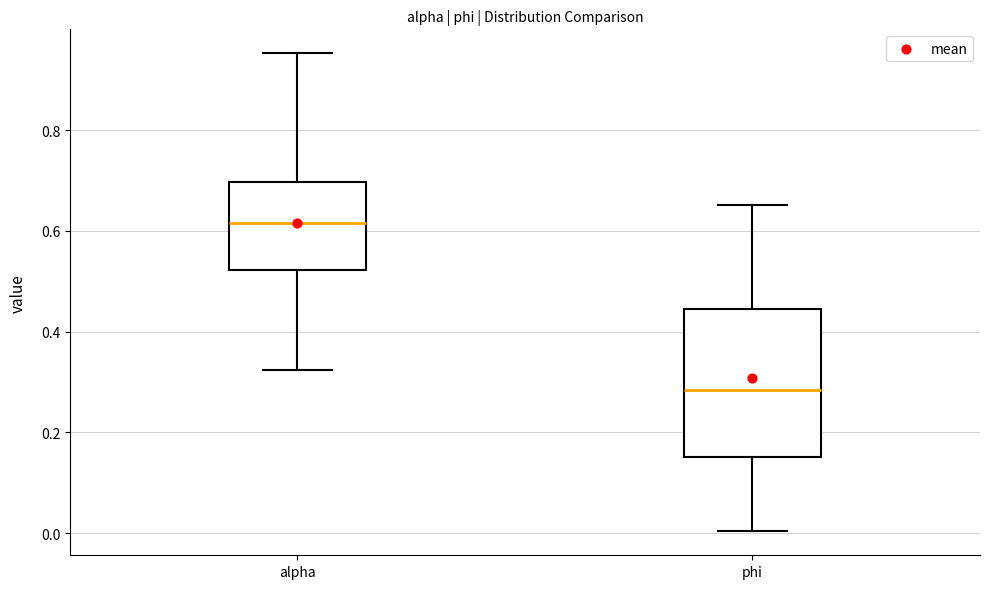

Comparing the boxes themselves (not the whiskers), which one is the tallest?

phi